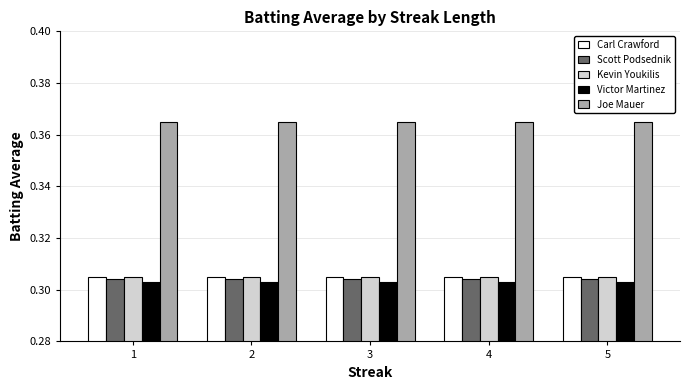

How many bars are there in each group?

5